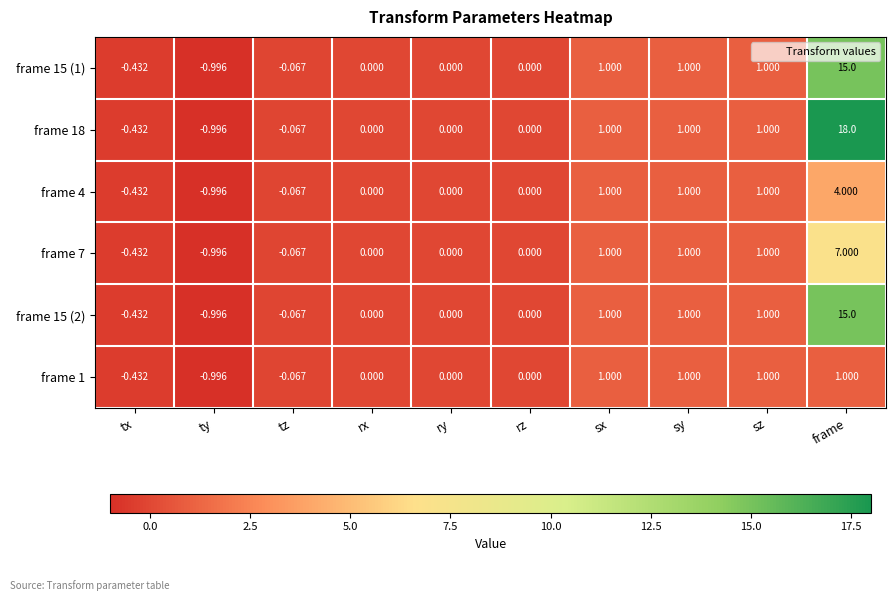

At which category does the chart reach its minimum across all series?

ty